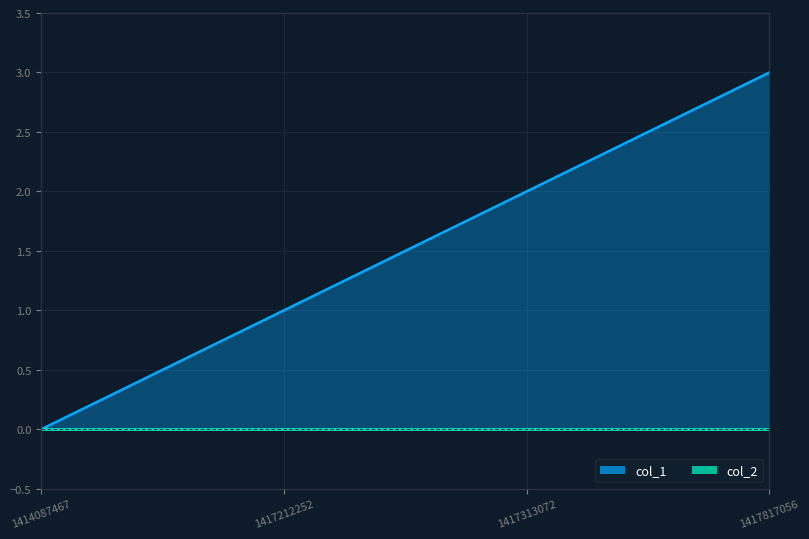

Rank the categories by value from lowest to highest.

1414087467, 1417212252, 1417313072, 1417817056